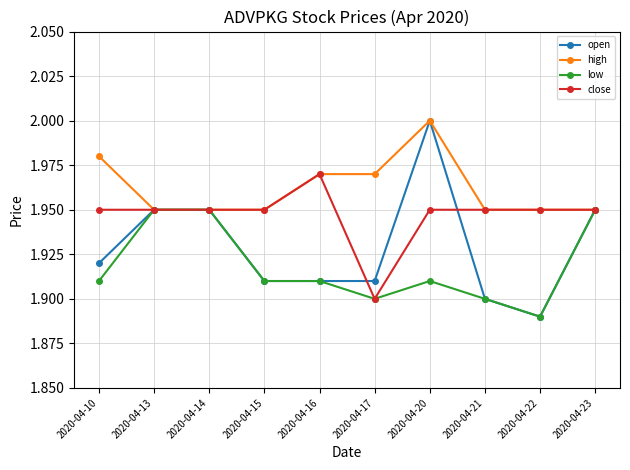

What is the sum of the close values at 2020-04-20 and 2020-04-22?

3.9